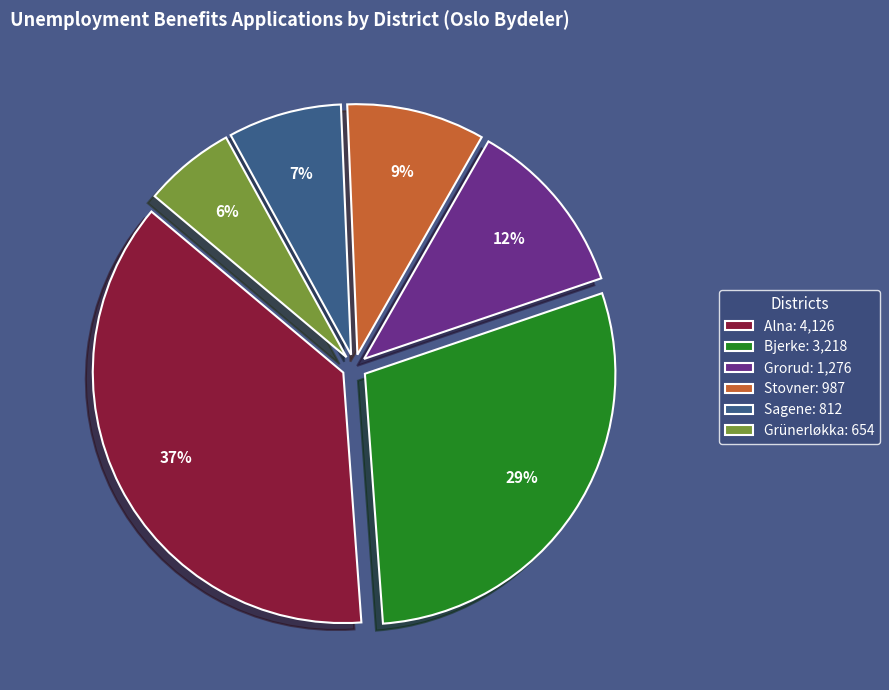

Do Grorud: 1,276 and Grünerløkka: 654 together represent more than half of the pie?

No